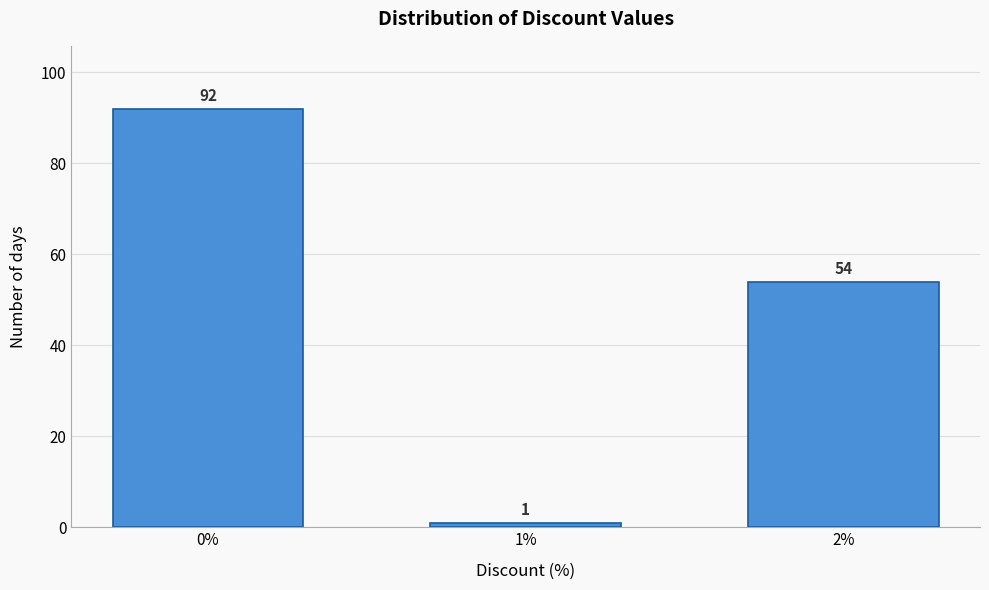

Reading right to left, extract all data points from this chart.

54	1	92